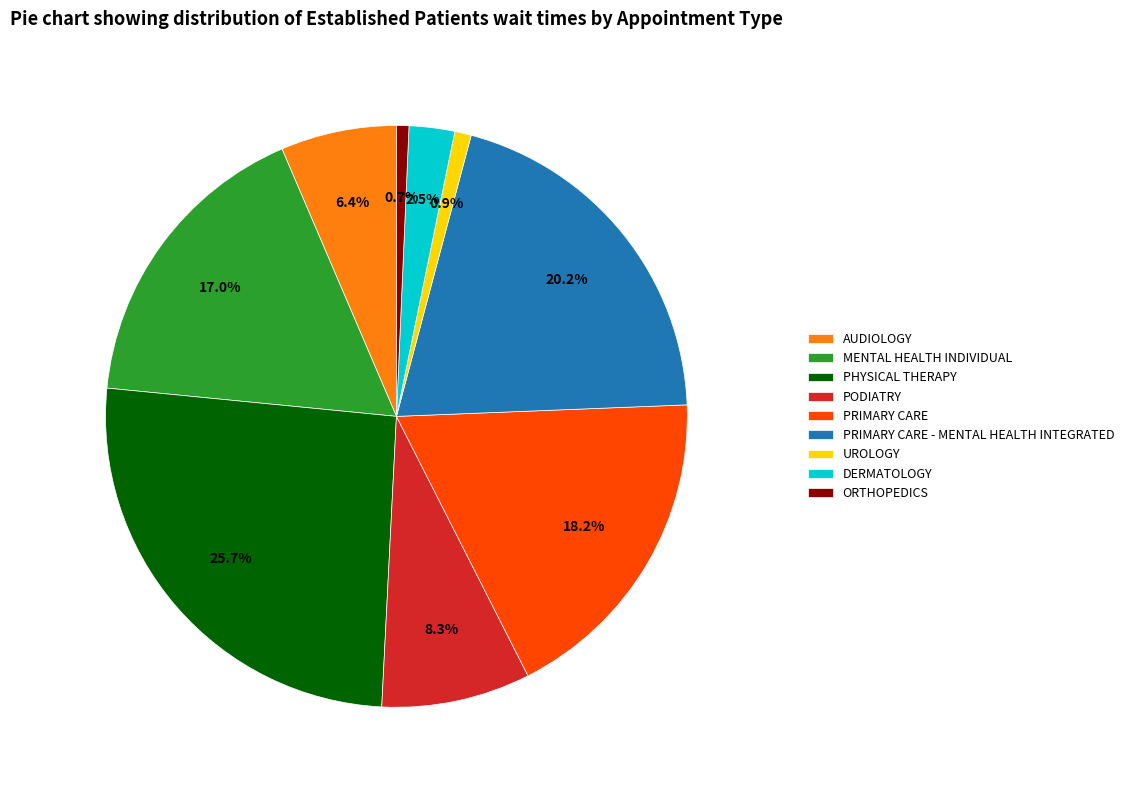

The UROLOGY slice represents 1% of the pie. True or false?

True